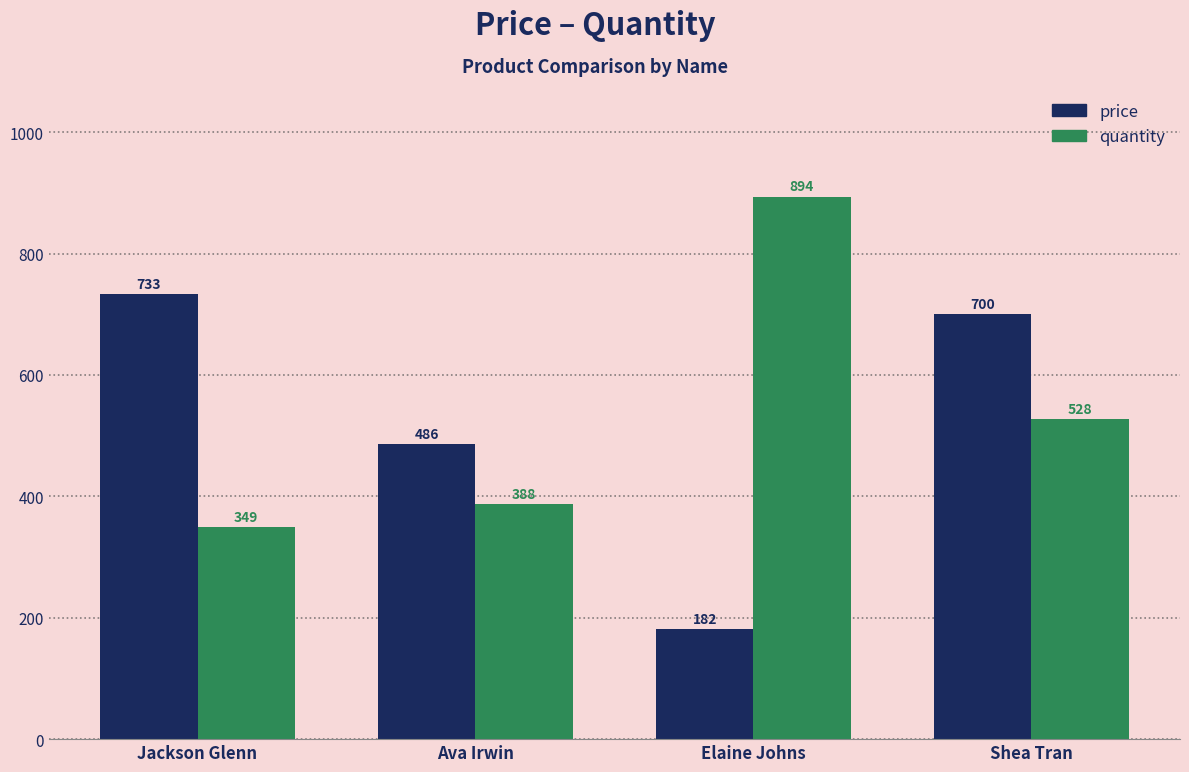

Which series has the largest range (max minus min)?

price